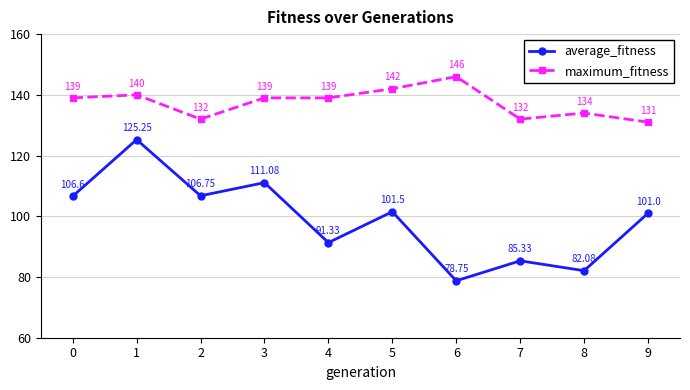

What is the value of the maximum_fitness point at the 5th from the left?

139.0